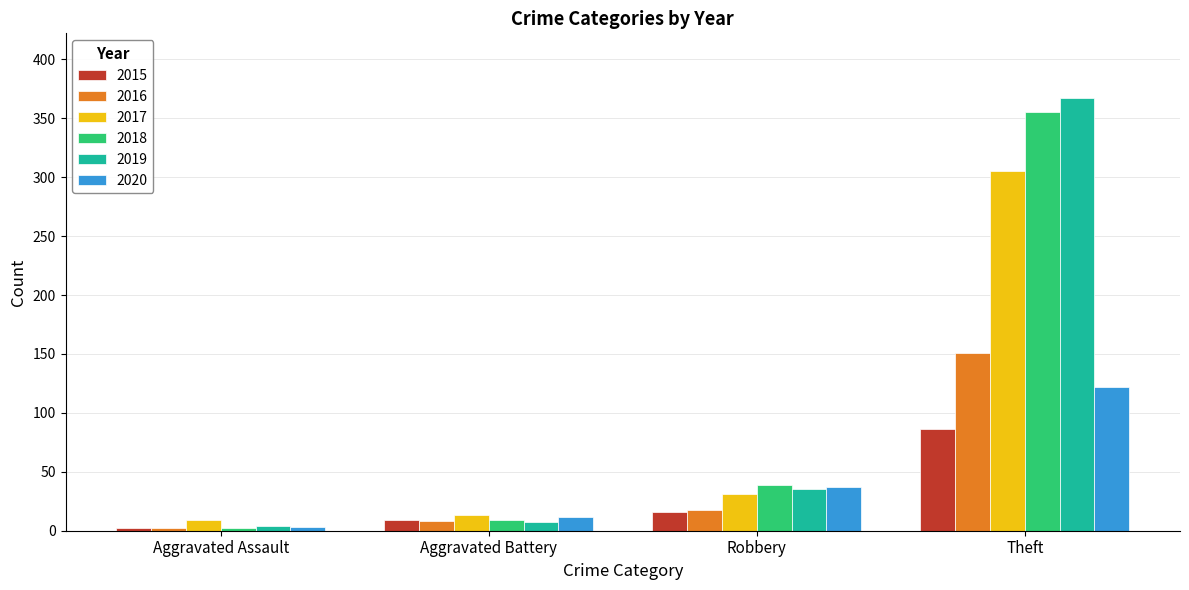

What are all the series names shown in the legend?

2015, 2016, 2017, 2018, 2019, 2020